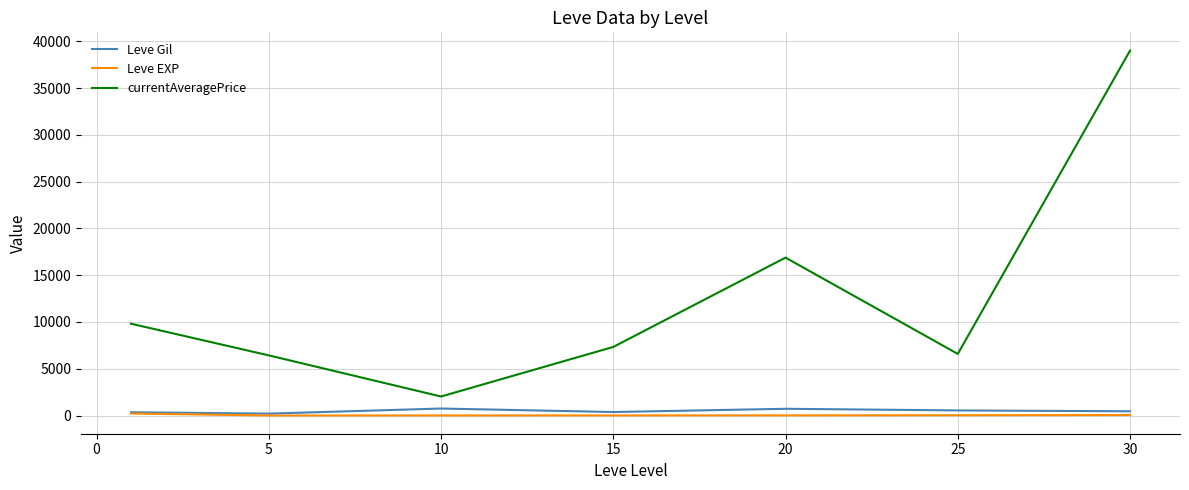

True or false: currentAveragePrice and Leve EXP intersect in this chart.

False